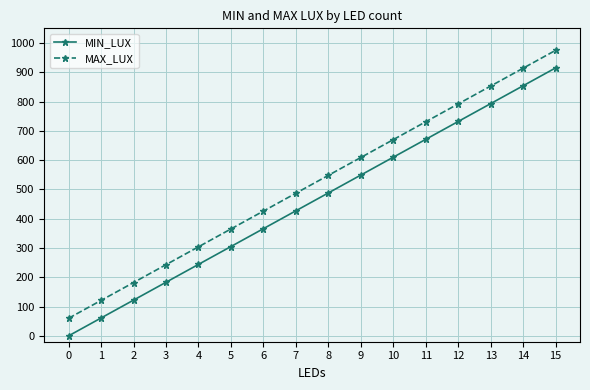

The value of MAX_LUX at 12 is 1217. True or false?

False